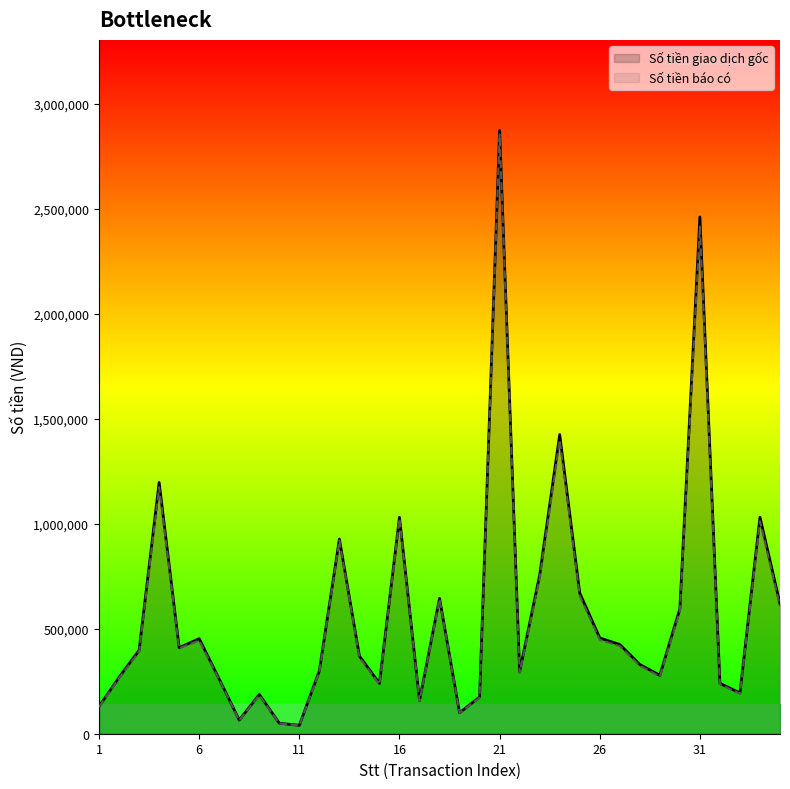

Reading left to right, extract all data points from this chart.

Số tiền giao dịch gốc: 130000	269000	398000	1197000	410000	452760	260000	65000	187110	50000	40000	300000	927200	370000	240000	1031000	158000	645000	100000	175000	2874000	295680	756000	1425000	670000	456225	425000	330000	278355	595000	2461747	240000	194040	1031415	619000
Số tiền báo có: 127569	263970	390557	1174616	407159	444293	258198	63570	183611	49230	39384	294390	920775	364302	235512	1023855	155567	640530	99307	171727	2854083	289175	741863	1398352	657471	447694	417052	323829	273150	583873	2415712	235248	190411	1012128	607425